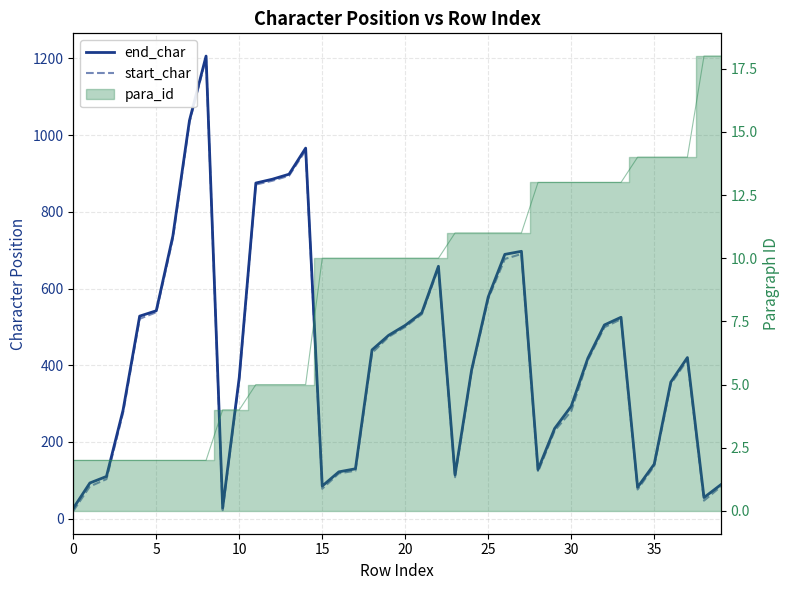

Which series has the largest total across all categories?

end_char